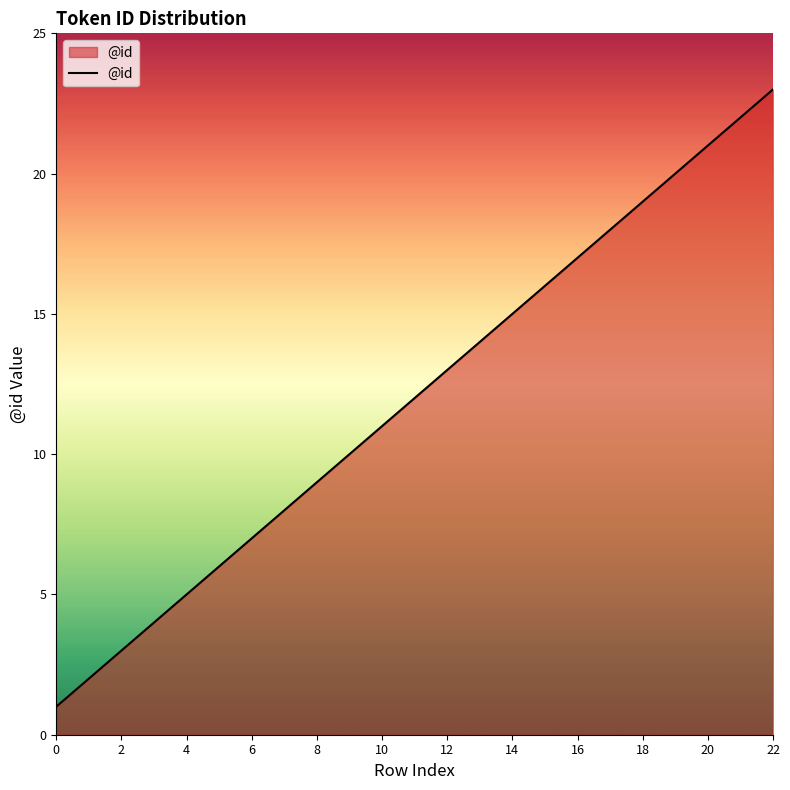

What is the difference between the maximum and minimum values?

22